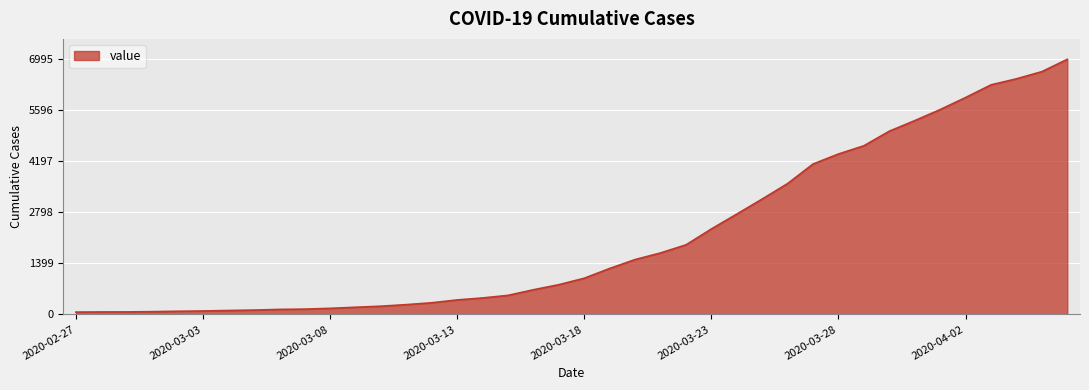

What is the greatest value displayed?

6995